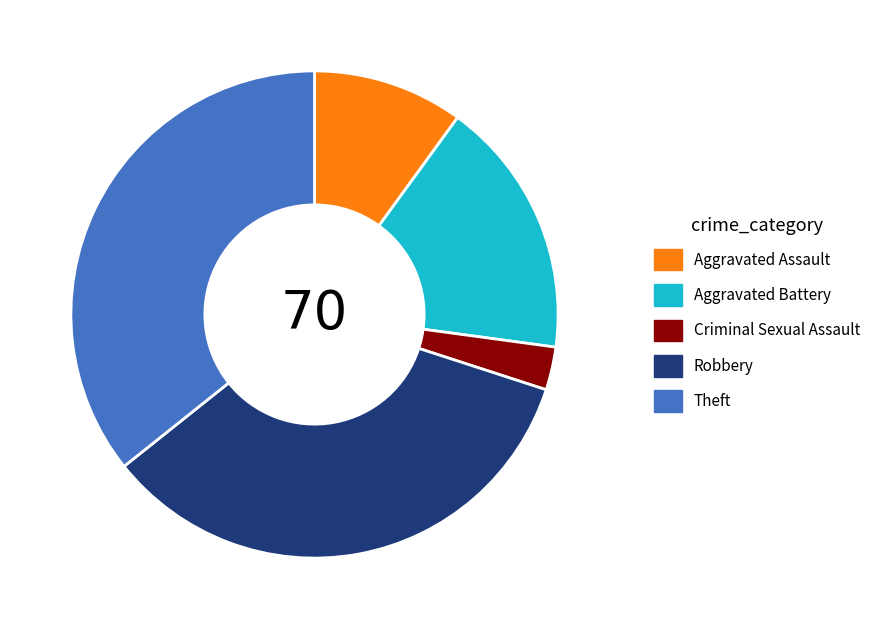

Between Robbery and Aggravated Assault, which is larger?

Robbery